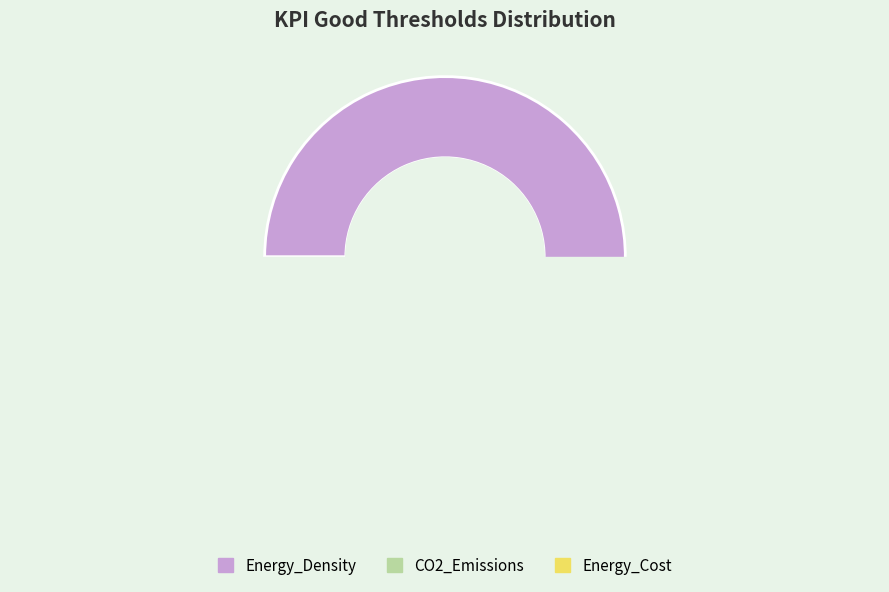

What percentage is the Energy_Cost slice, to the nearest percent?

18%